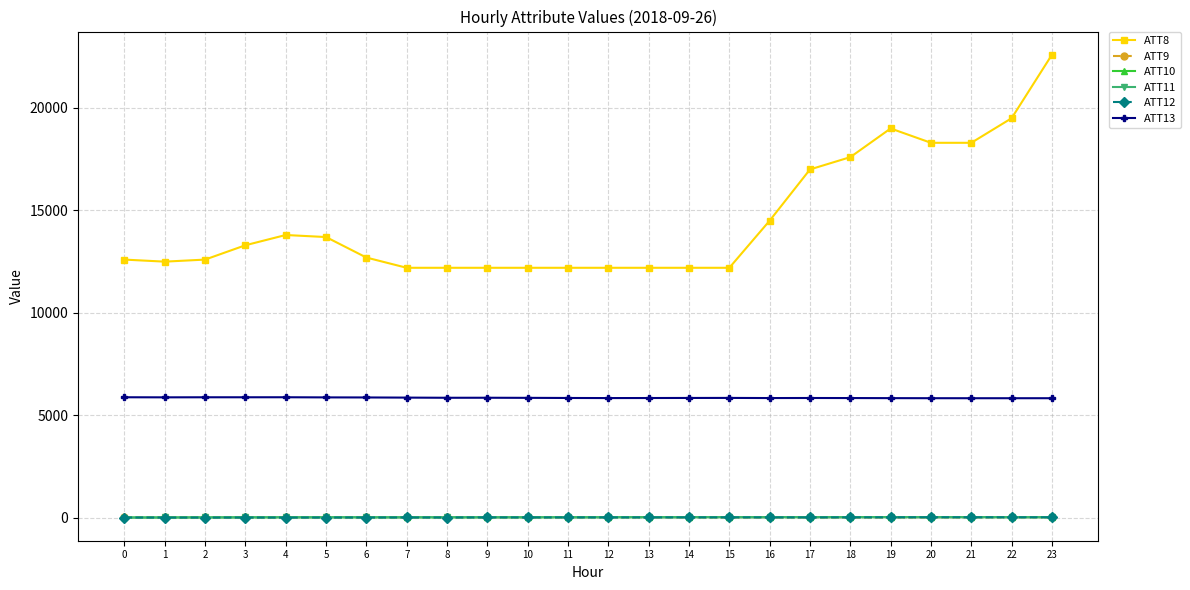

What is the value of the ATT11 point at the 12th from the left?

22.4